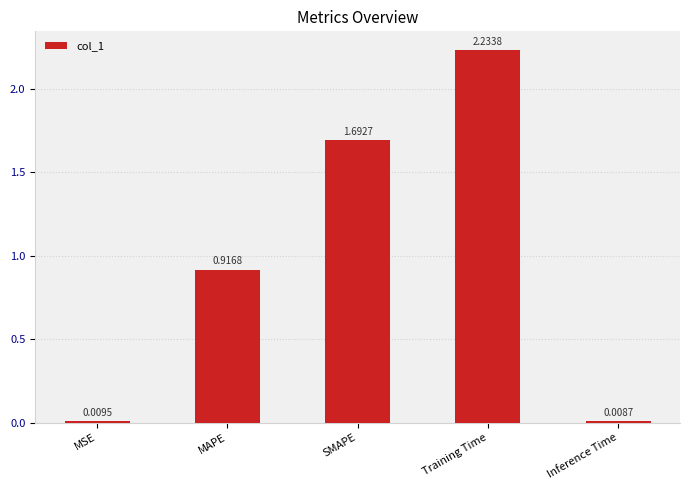

What is the sum of all values?

4.9